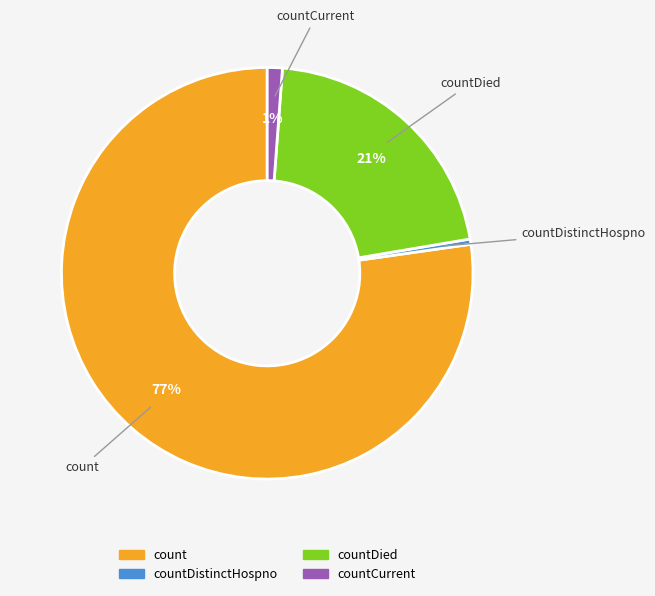

Count the number of slices in the pie.

4